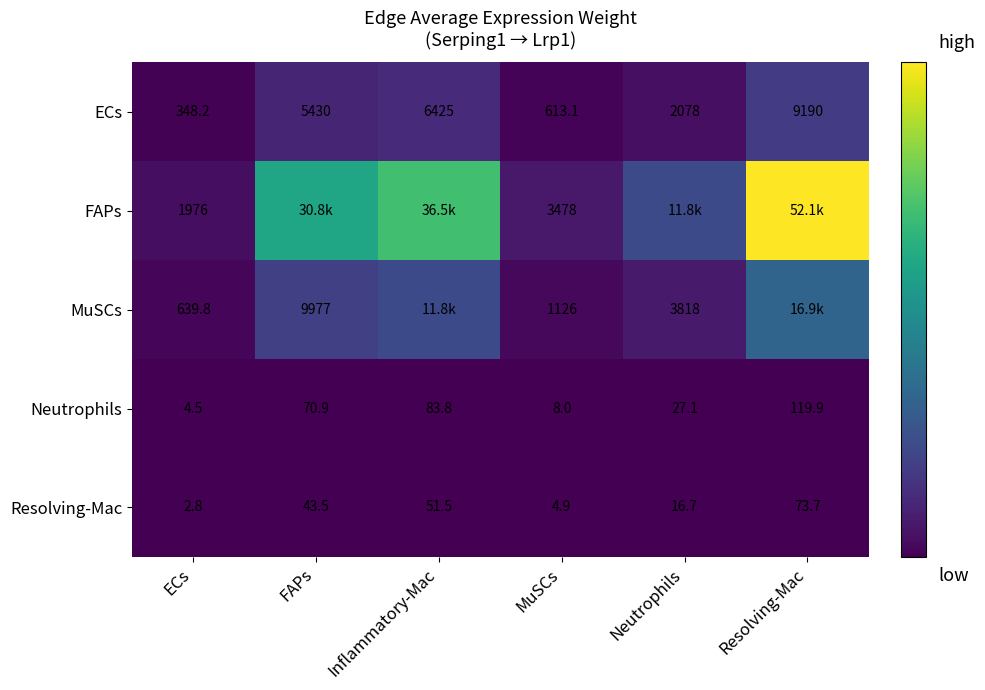

Rank the series at MuSCs from highest to lowest value.

FAPs, MuSCs, ECs, Neutrophils, Resolving-Mac